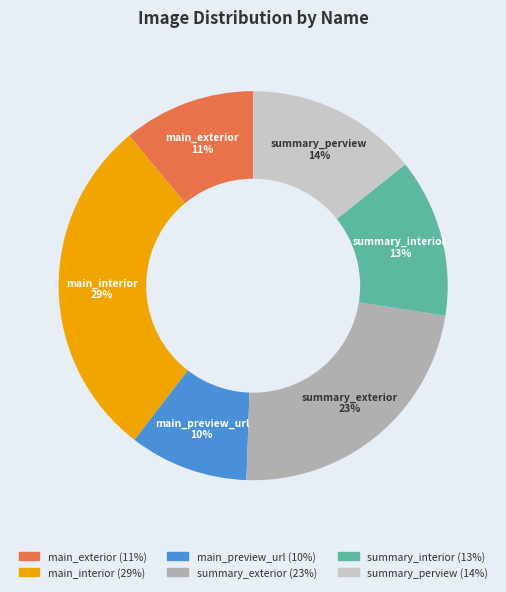

Does any single category account for the majority?

No